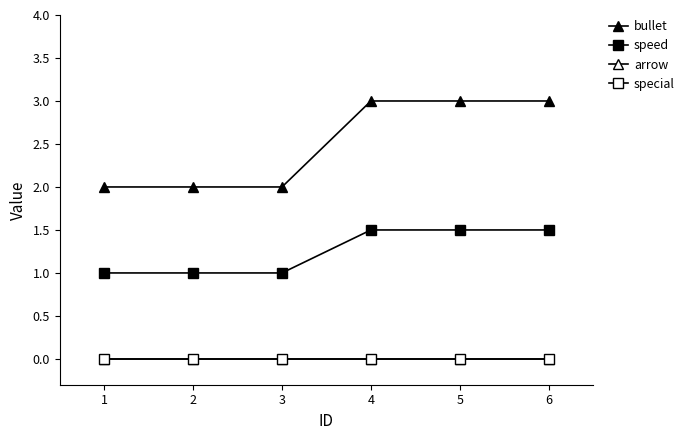

True or false: speed has more than 1 points higher than both neighbors.

False